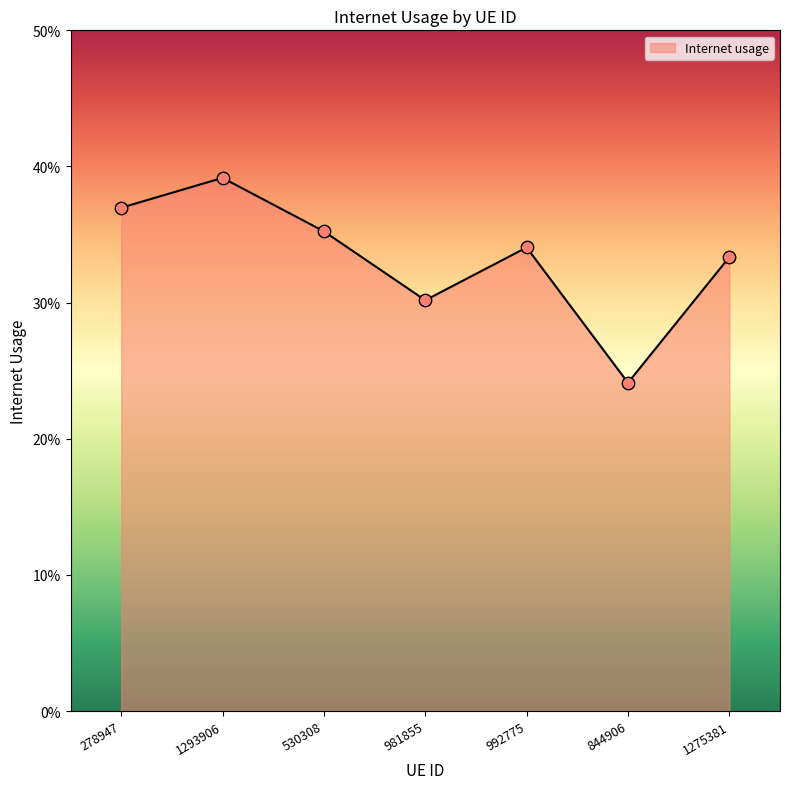

Which has a higher value, 1275381 or 981855?

1275381